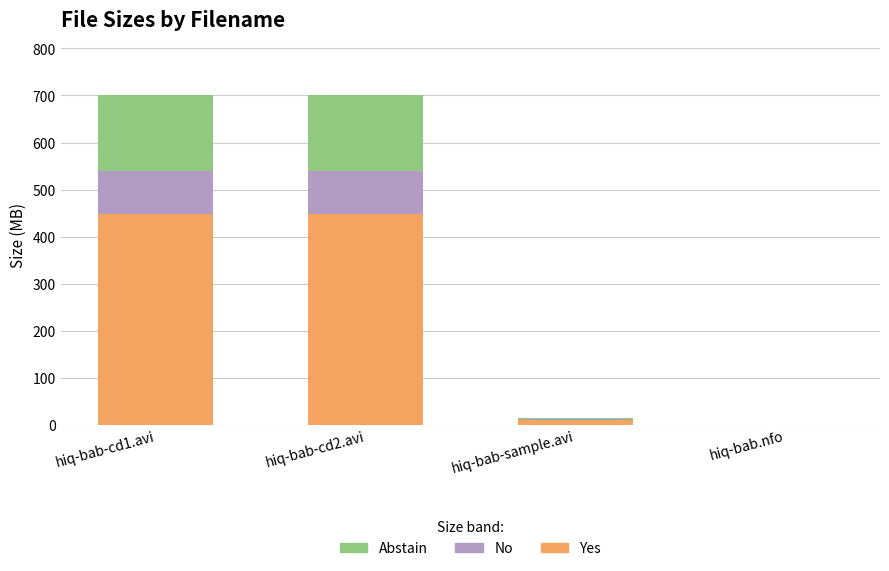

Which series has the largest range (max minus min)?

Yes